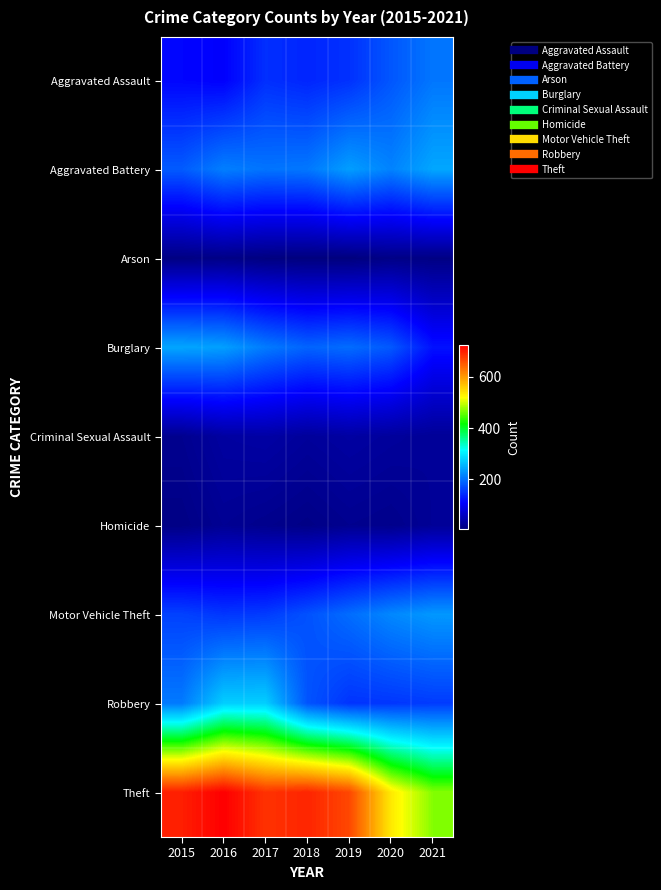

Reading left to right, transcribe all the data shown in this chart.

Aggravated Assault: 2015=112	2016=108	2017=146	2018=138	2019=148	2020=178	2021=204
Aggravated Battery: 2015=182	2016=211	2017=202	2018=205	2019=236	2020=214	2021=243
Arson: 2015=9	2016=12	2017=7	2018=5	2019=5	2020=12	2021=10
Burglary: 2015=242	2016=237	2017=208	2018=189	2019=196	2020=180	2021=122
Criminal Sexual Assault: 2015=19	2016=33	2017=36	2018=28	2019=34	2020=29	2021=25
Homicide: 2015=11	2016=22	2017=17	2018=12	2019=19	2020=16	2021=25
Motor Vehicle Theft: 2015=161	2016=152	2017=156	2018=174	2019=196	2020=218	2021=231
Robbery: 2015=207	2016=275	2017=275	2018=176	2019=150	2020=152	2021=156
Theft: 2015=699	2016=725	2017=683	2018=694	2019=666	2020=535	2021=469